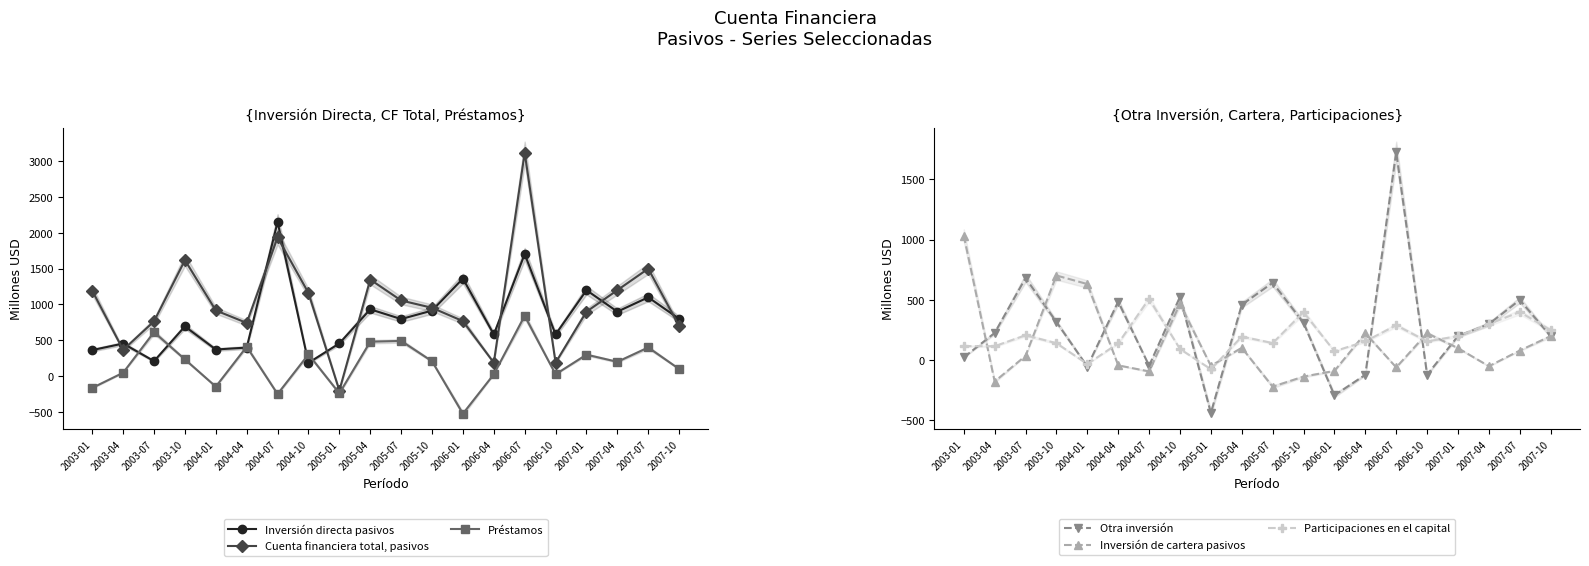

How many categories are shown in the chart?

20